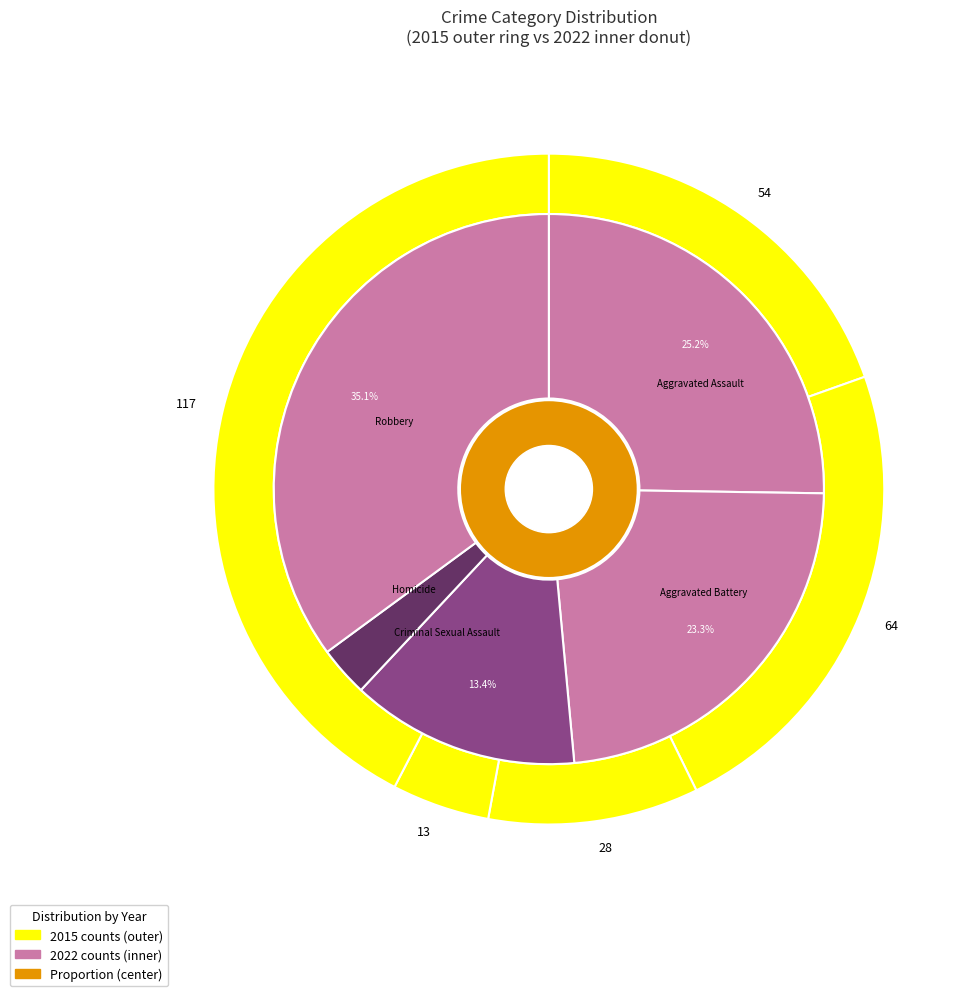

What is the smallest slice in the pie chart?

3